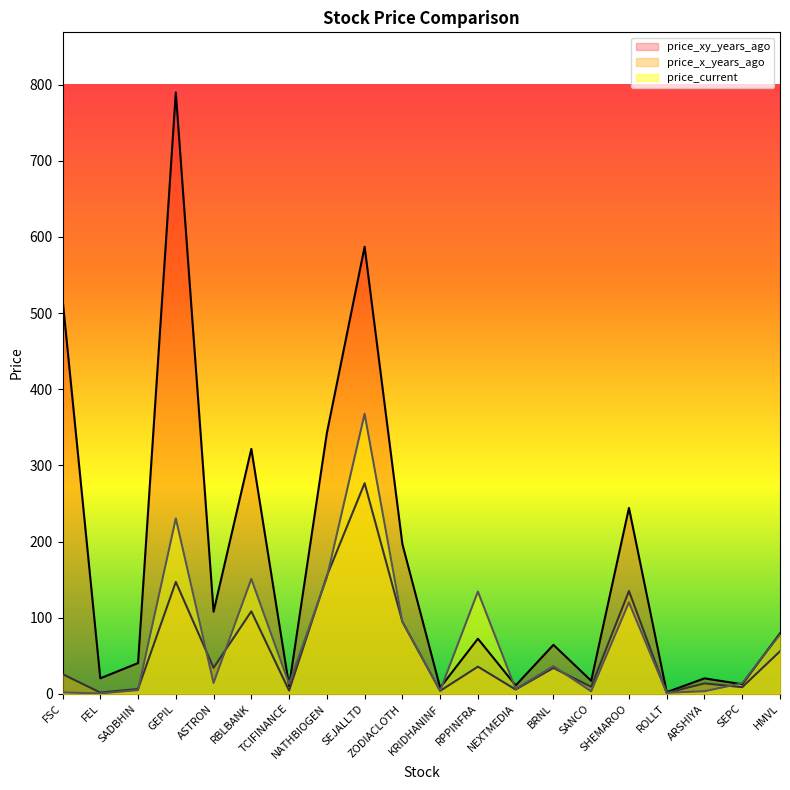

How many lines are shown in the chart?

3